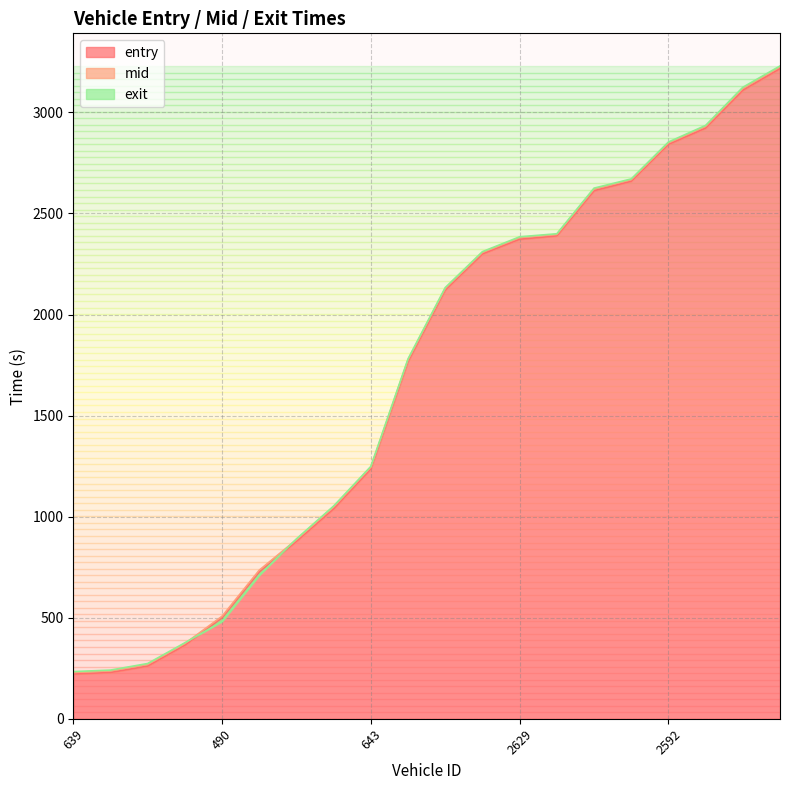

What is the difference between the entry values at 2458 and 2616?

537.9